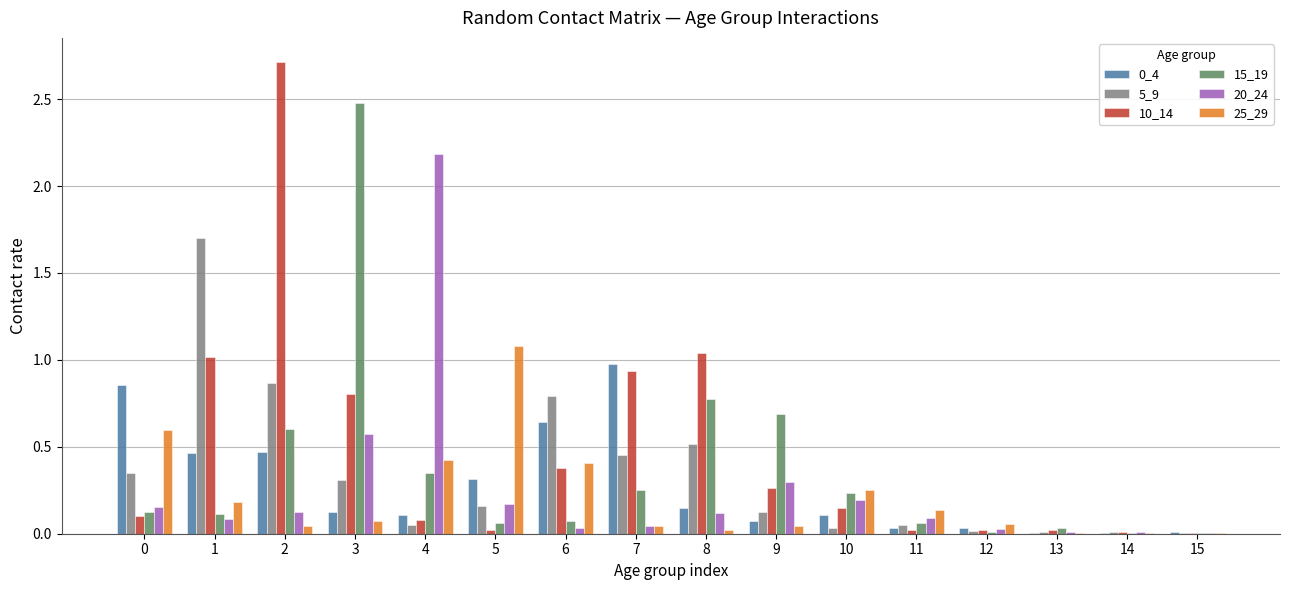

True or false: 10_14 has a value of 0.0 at 14.

True